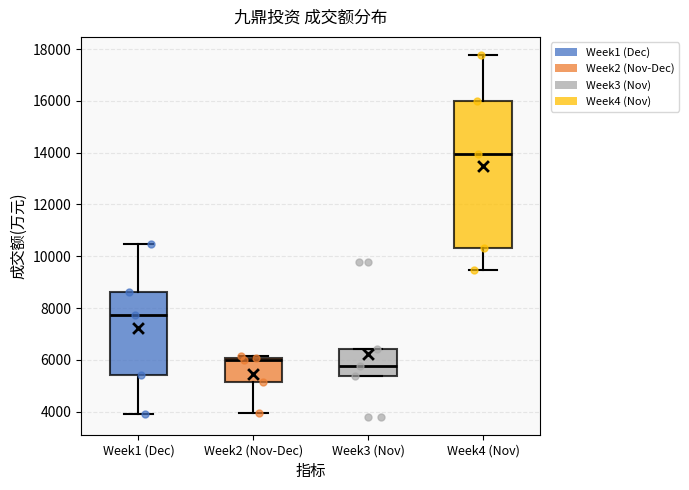

Where is the lower edge of the box for Week3 (Nov) on the y-axis? The values are not printed on the chart, so give them approximately, as read against the axis.

5400